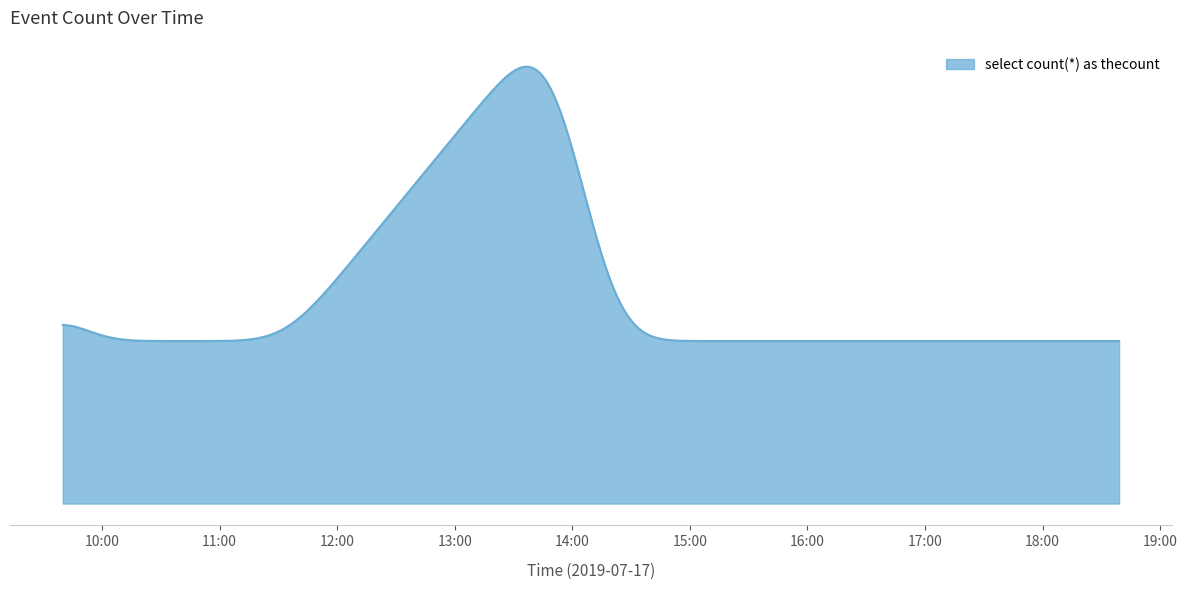

Does the chart display data point markers on the line(s)?

No